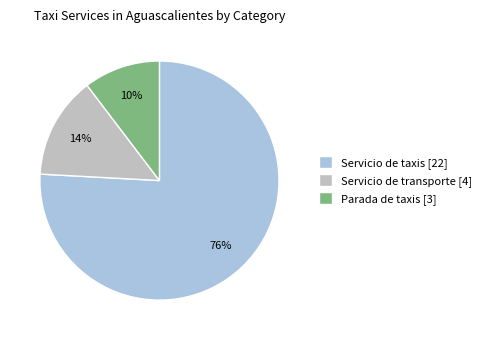

Which slice is the largest?

Servicio de taxis